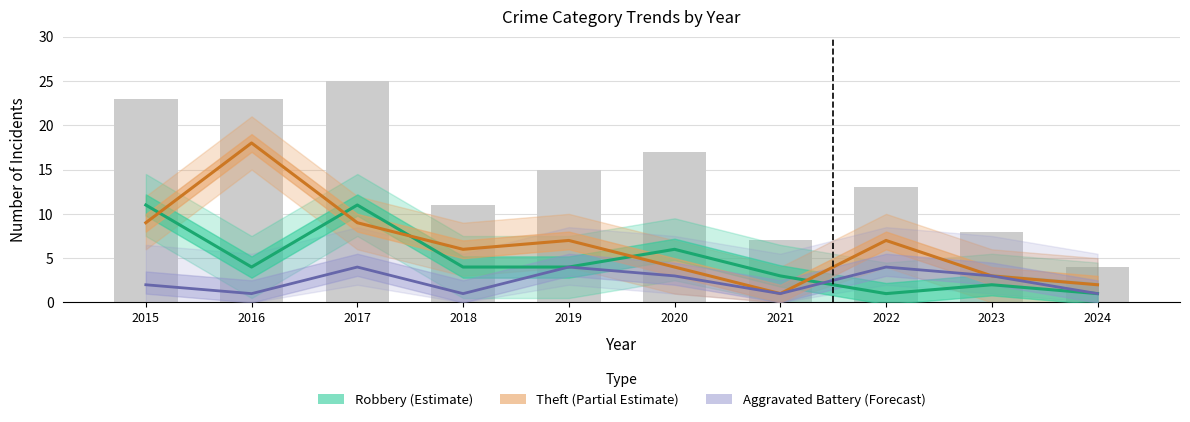

Reading left to right, list all the values displayed in this chart.

Robbery (Estimate): 11	4	11	4	4	6	3	1	2	1
Theft (Partial Estimate): 9	18	9	6	7	4	1	7	3	2
Aggravated Battery (Forecast): 2	1	4	1	4	3	1	4	3	1